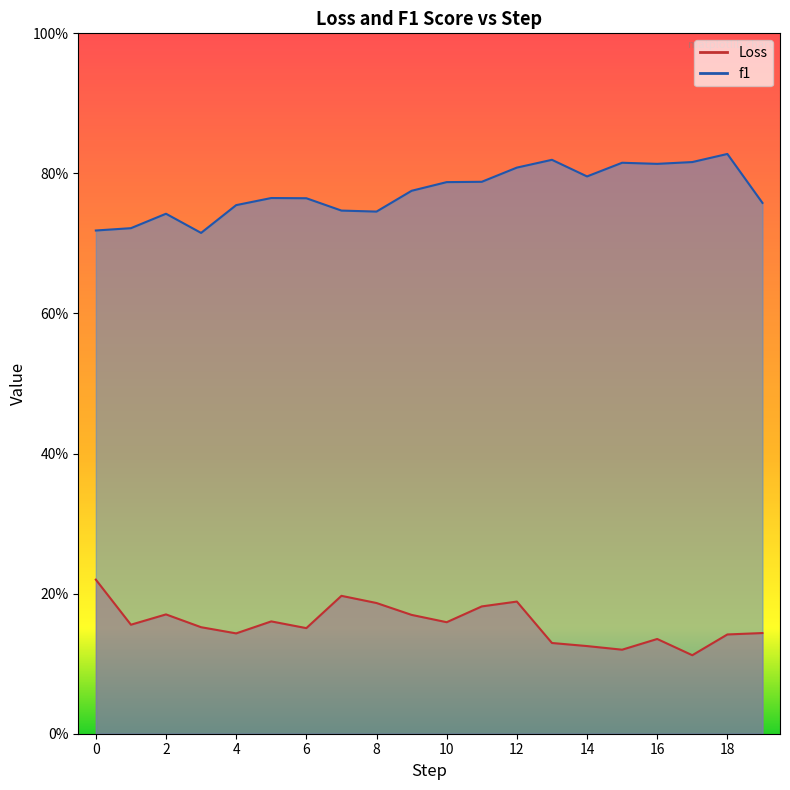

What is the difference between the second highest and second lowest values in the Loss series?

0.1